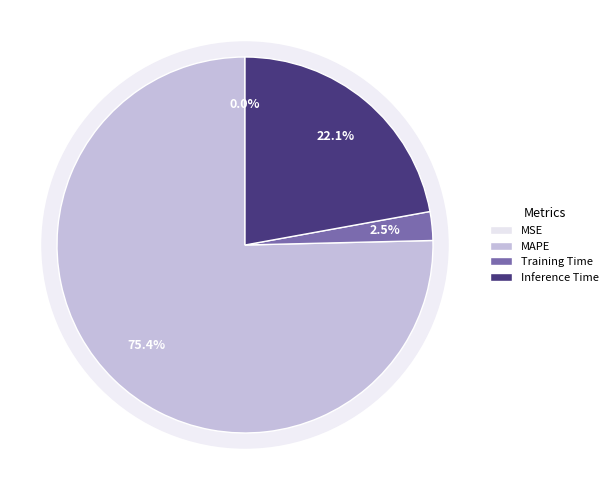

Is the sum of MAPE and Training Time greater than half?

Yes